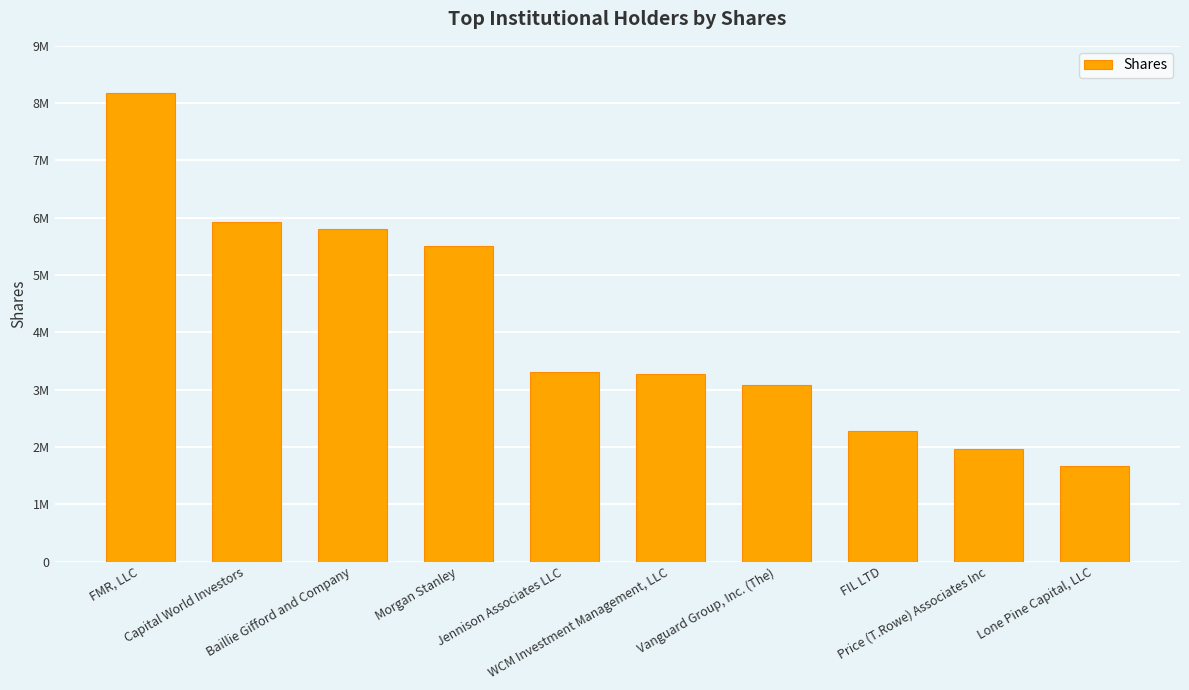

Are the bars horizontal?

No